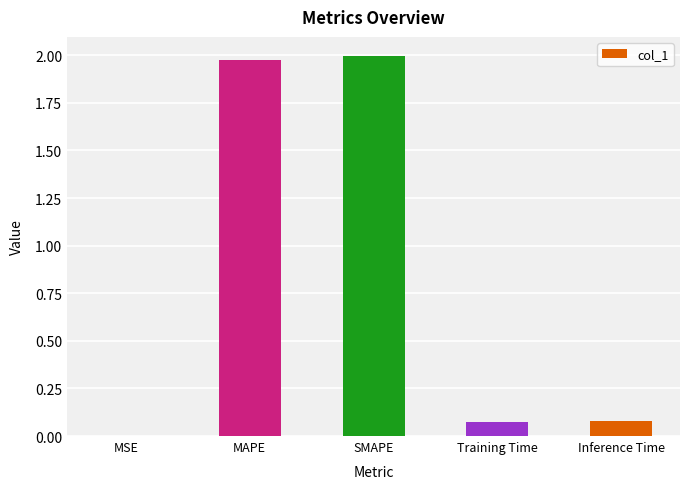

Which has a higher value, MSE or Training Time?

Training Time